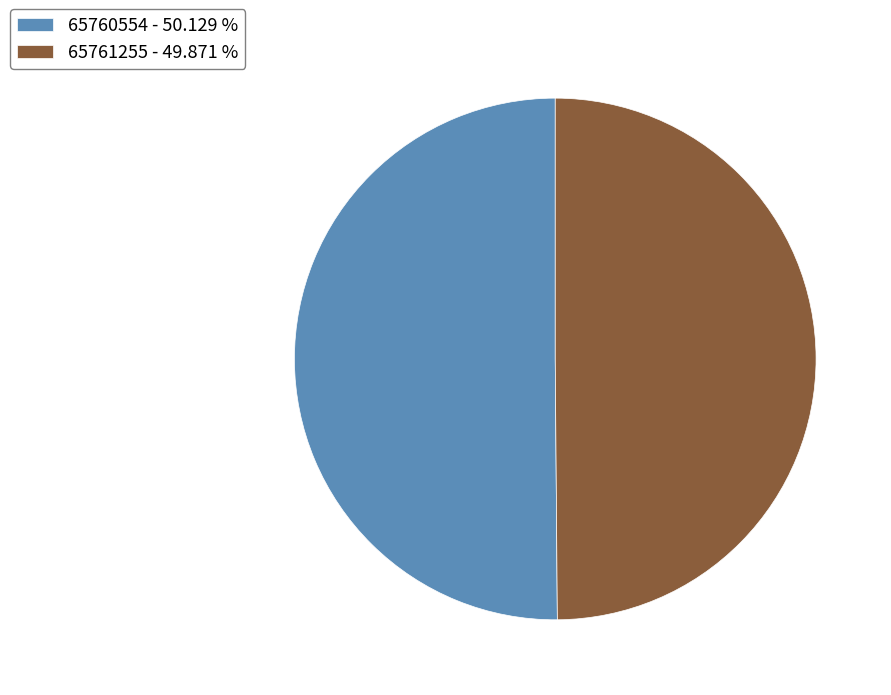

Approximately how many times larger is the value at 65760554 - 50.129 % compared to 65761255 - 49.871 %?

1.0